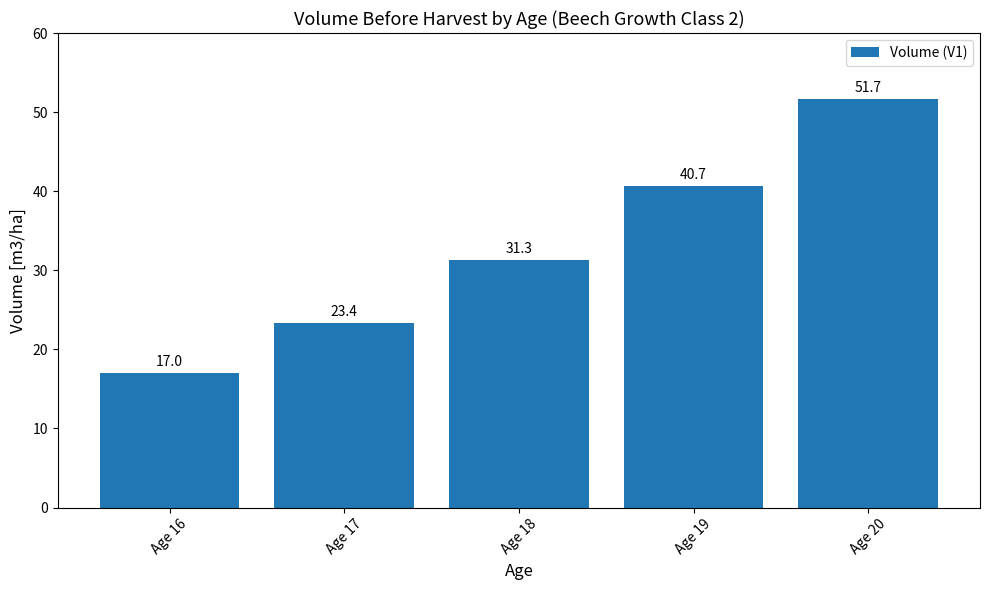

How many values are below 31?

2